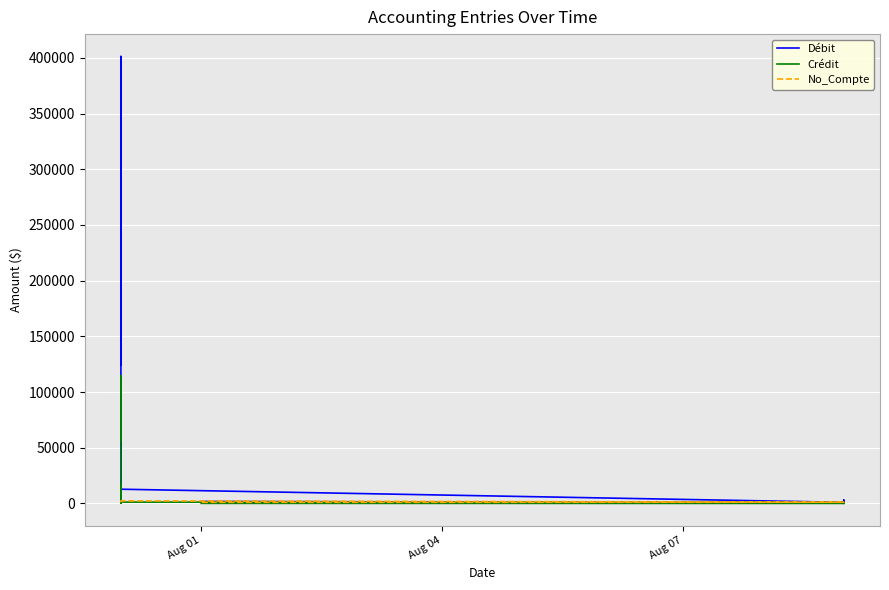

What is the average value of the Crédit series?

27291.0